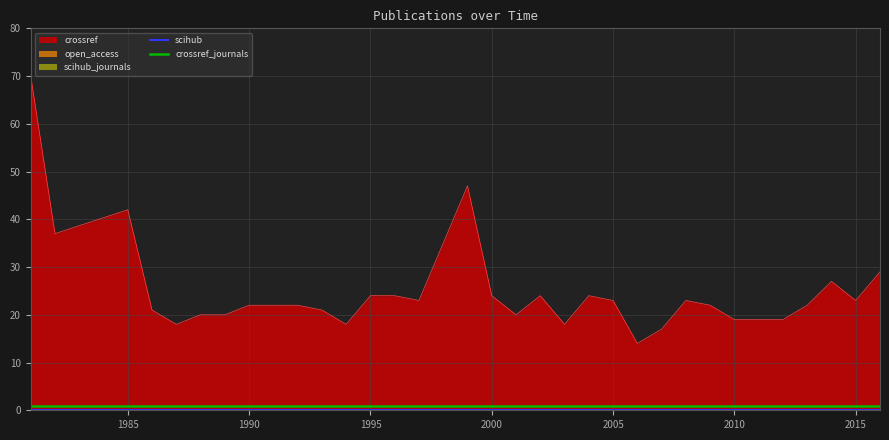

True or false: crossref_journals and scihub intersect in this chart.

False